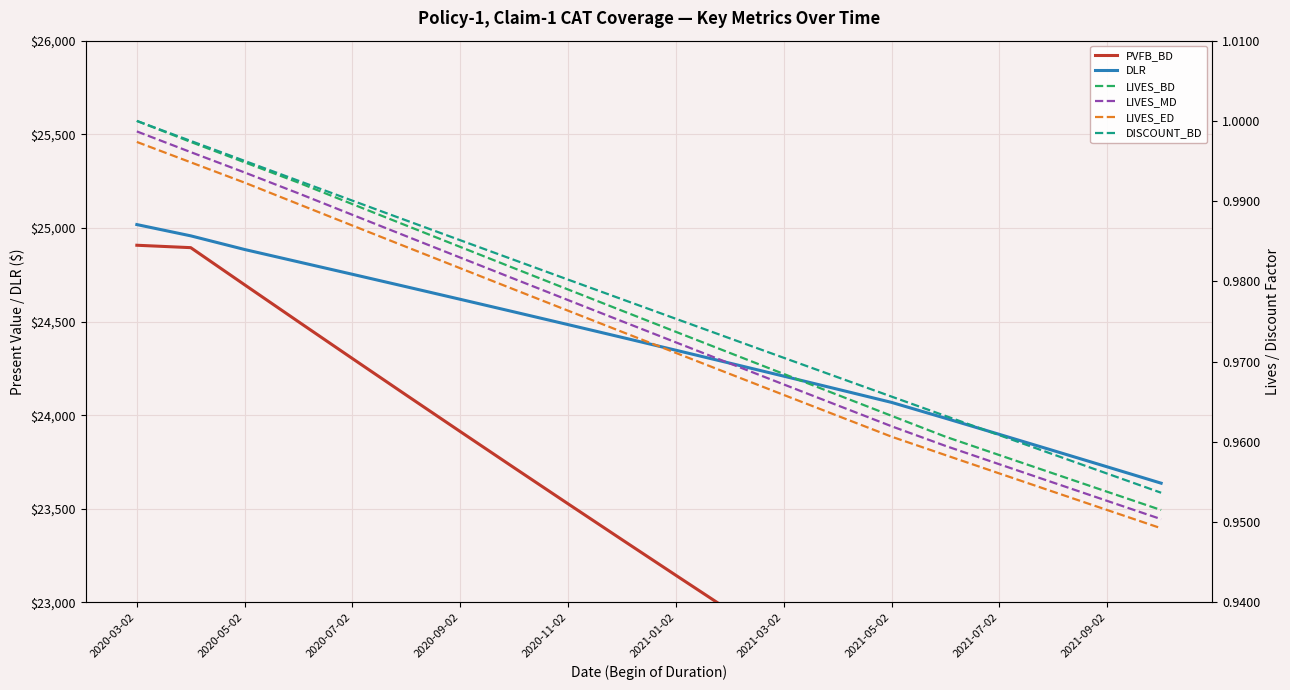

At which label does DLR reach its peak?

2020-03-02